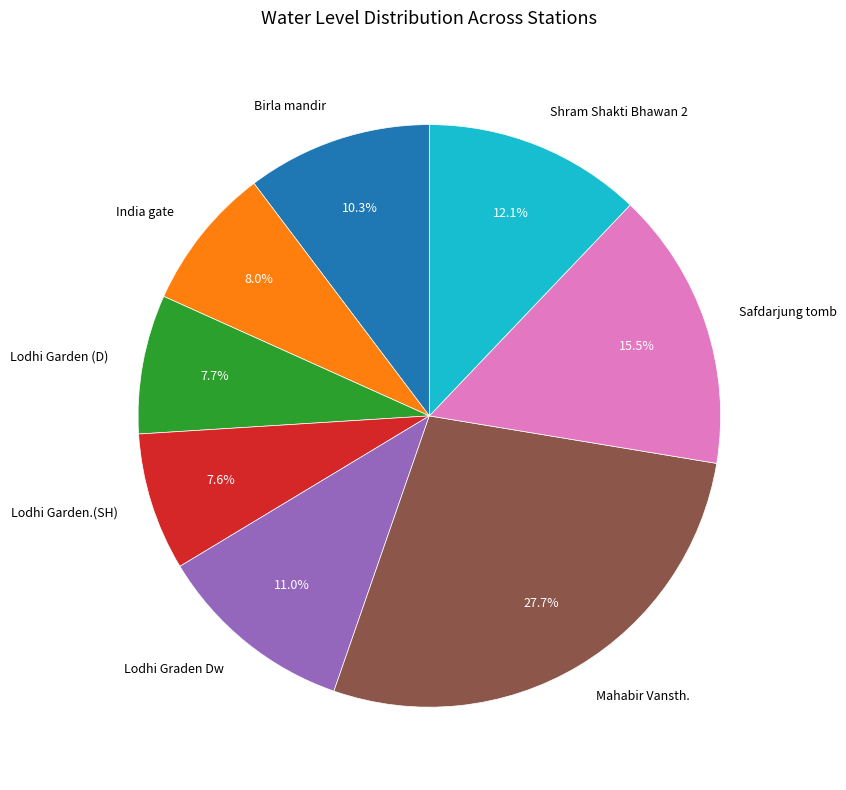

To the nearest percent, what is the difference between the India gate and Lodhi Graden Dw slice percentages?

3%